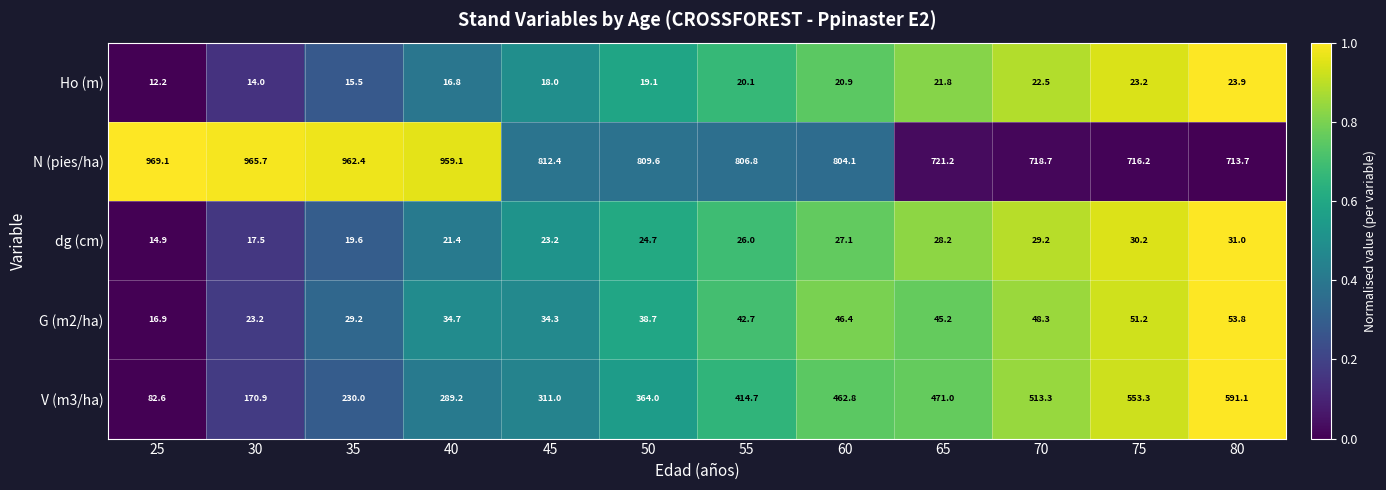

Which label corresponds to the smallest value in the chart?

25